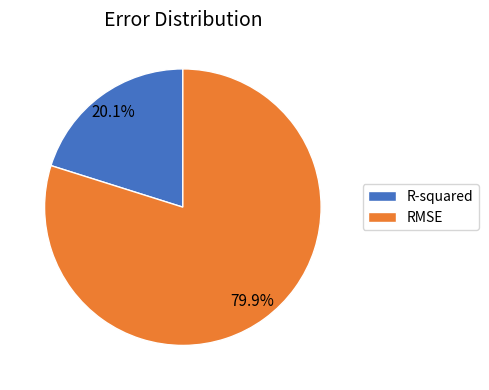

Rank the categories by value from lowest to highest.

R-squared, RMSE